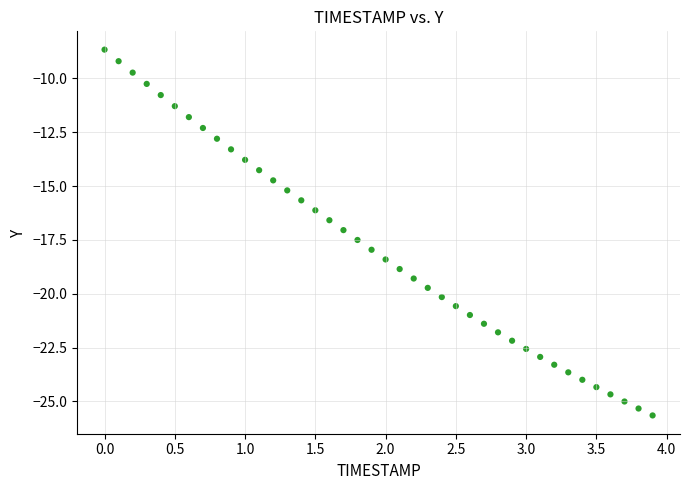

What is the range of X values (max minus min)?

3.9